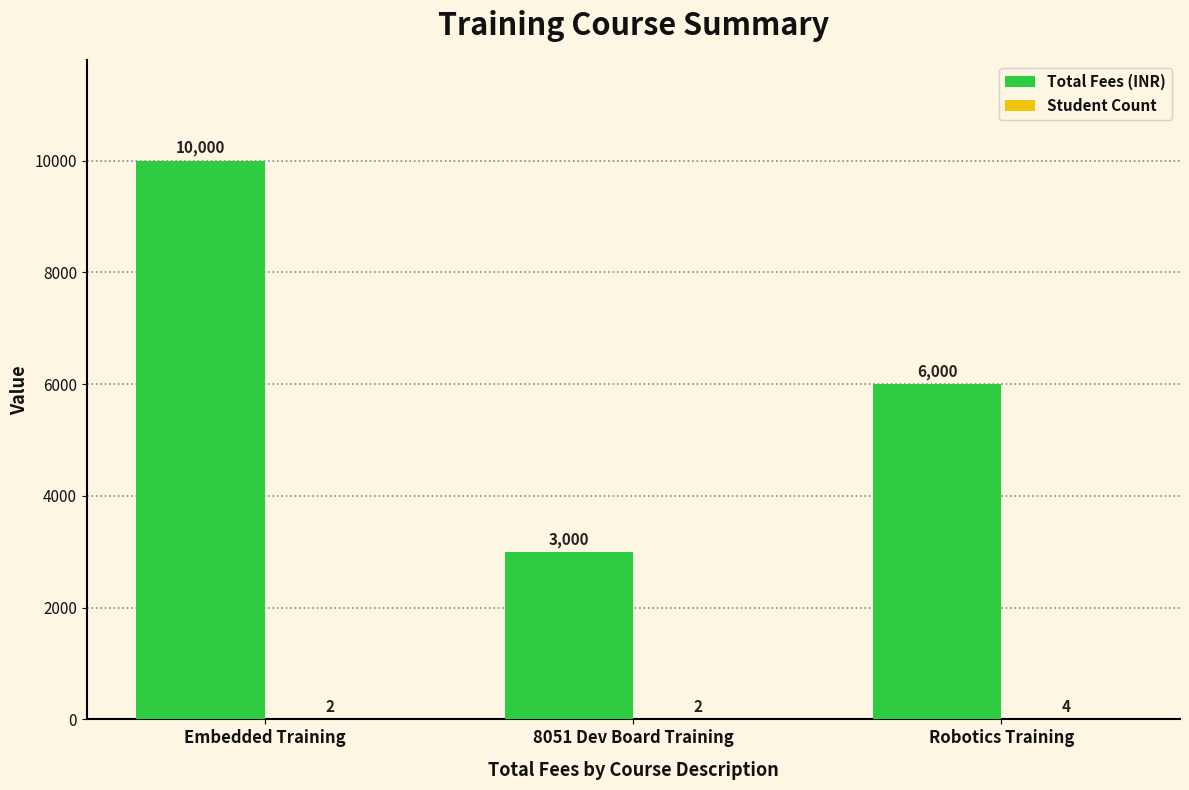

What is the approximate value of Total Fees (INR) at Robotics Training?

6000